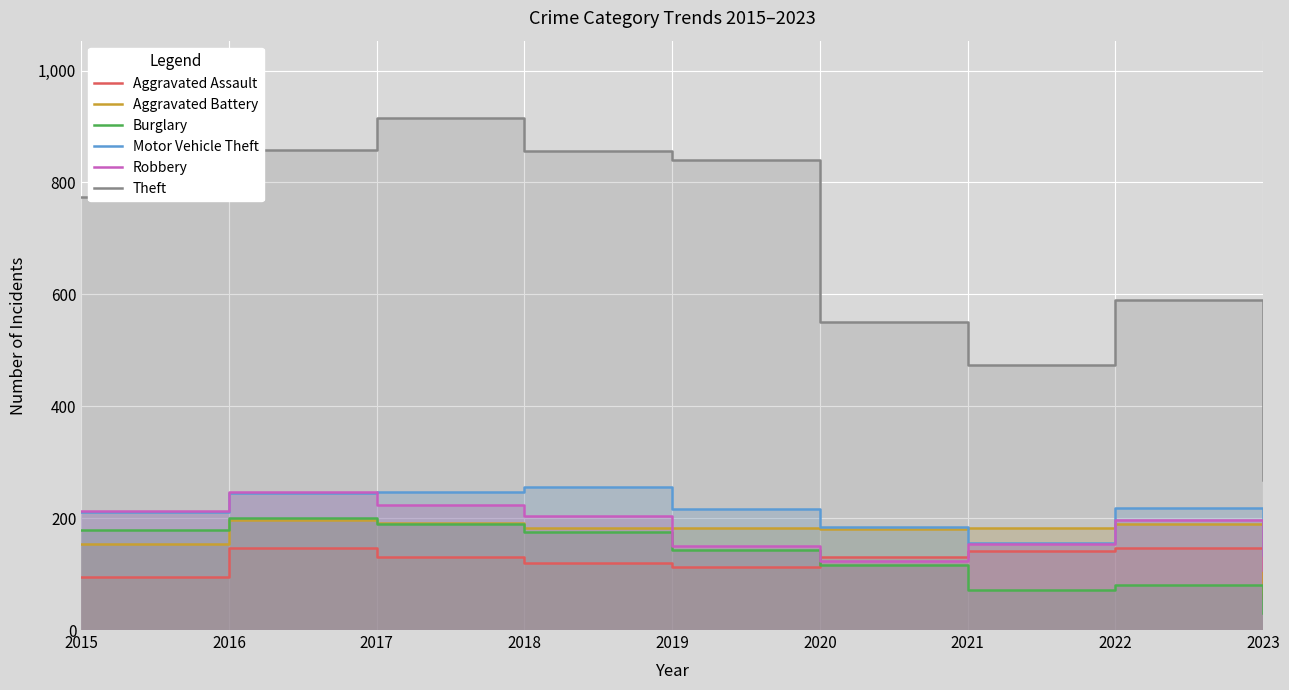

How many lines are shown in the chart?

6